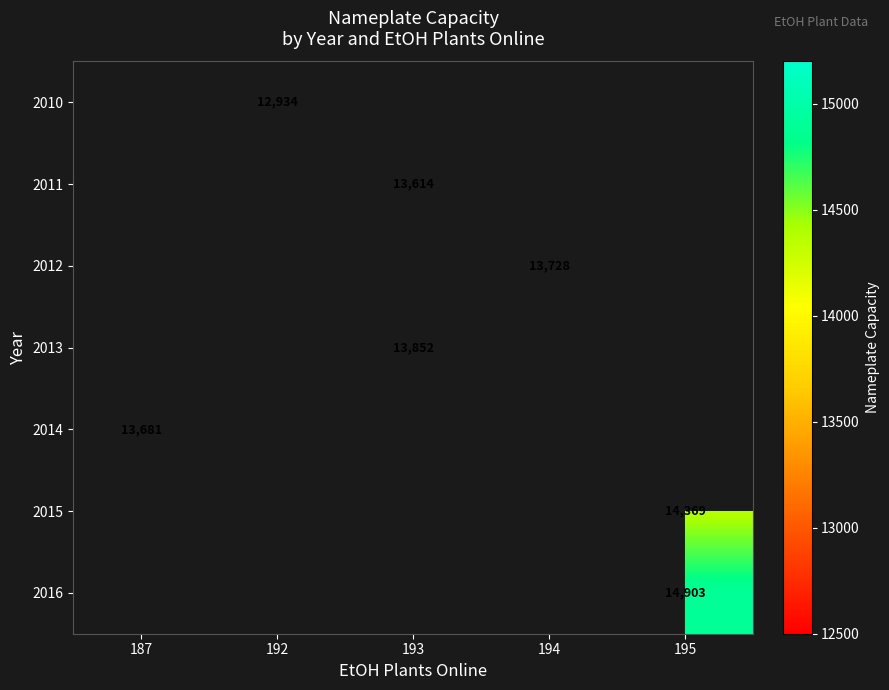

True or false: 2015 has a value of 8306 at 195.

False